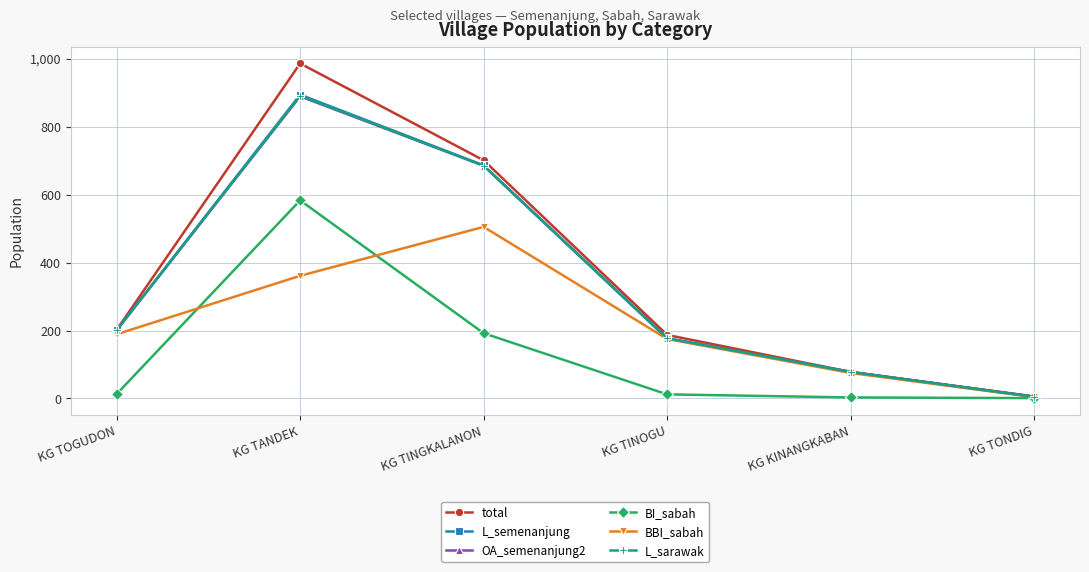

List the labels in order of OA_semenanjung2 value, smallest first.

KG TONDIG, KG KINANGKABAN, KG TINOGU, KG TOGUDON, KG TINGKALANON, KG TANDEK